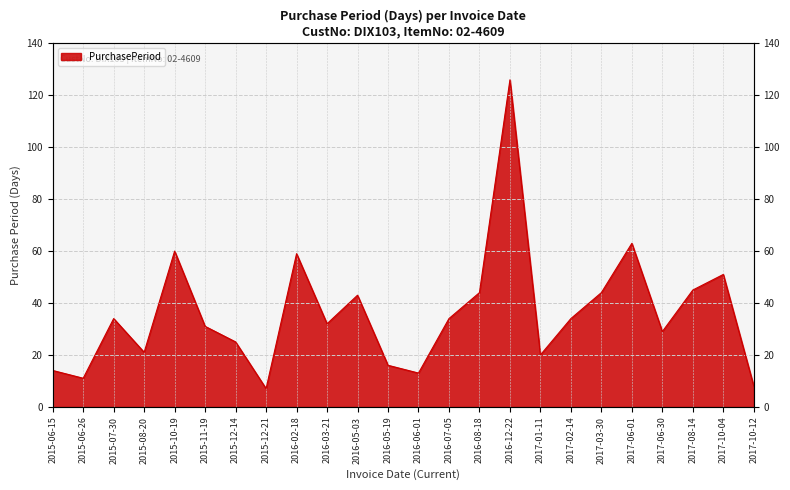

Approximately how many times larger is the value at 2015-06-26 compared to 2017-03-30?

0.2